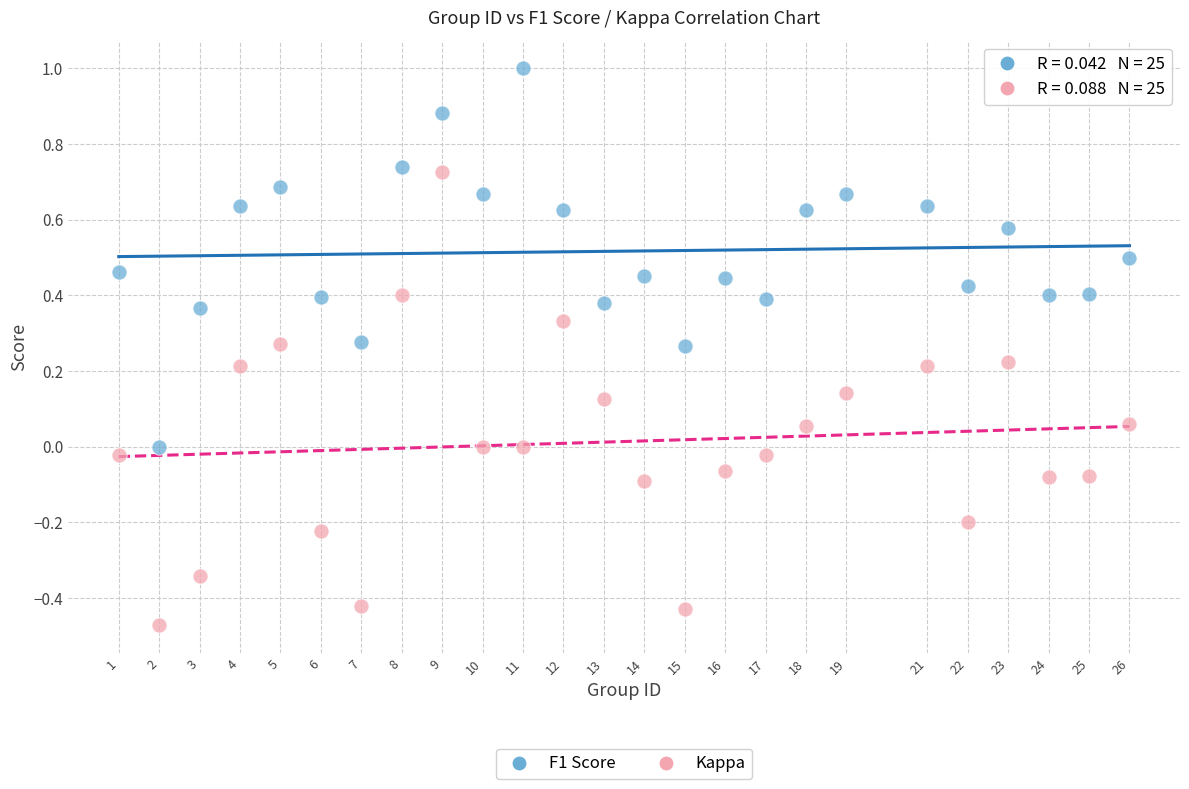

Which series has the largest Y range (max minus min)?

Kappa